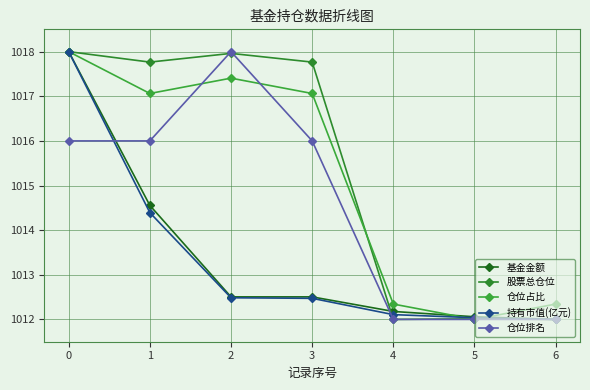

The 仓位占比 series shows 1017.1 at 1. True or false?

True